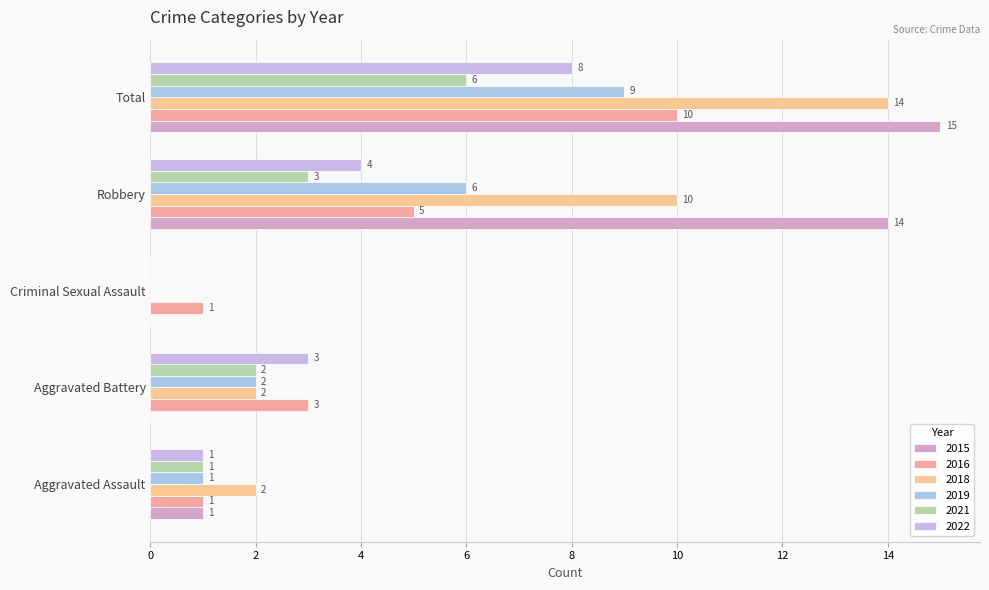

True or false: 2018 has a value of 3 at Aggravated Battery.

False